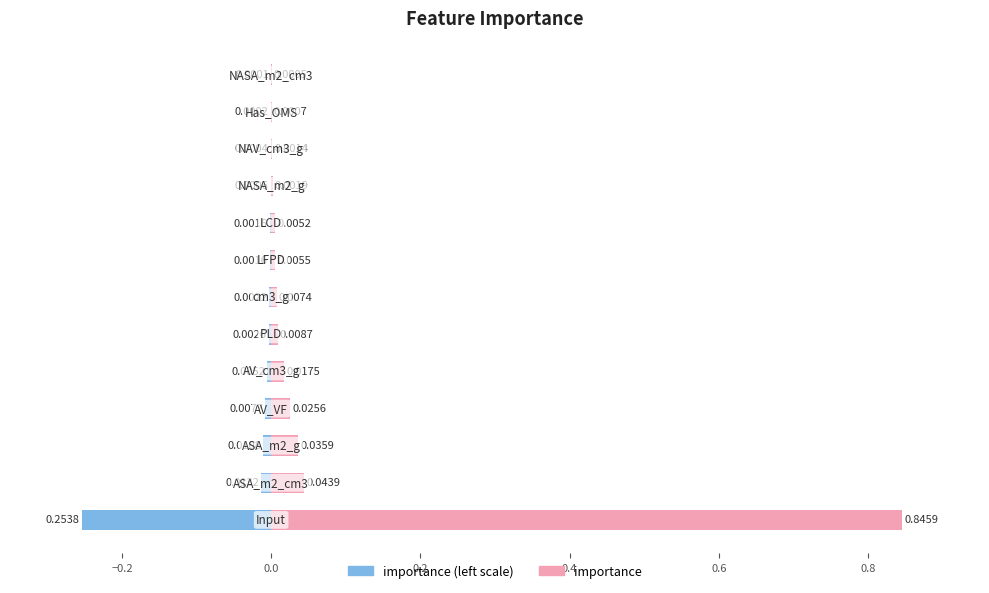

Reading left to right, extract all data points from this chart.

importance: 0.8	0.0	0.0	0.0	0.0	0.0	0.0	0.0	0.0	0.0	0.0	0.0	0.0
importance (left): -0.3	-0.0	-0.0	-0.0	-0.0	-0.0	-0.0	-0.0	-0.0	-0.0	-0.0	-0.0	-0.0